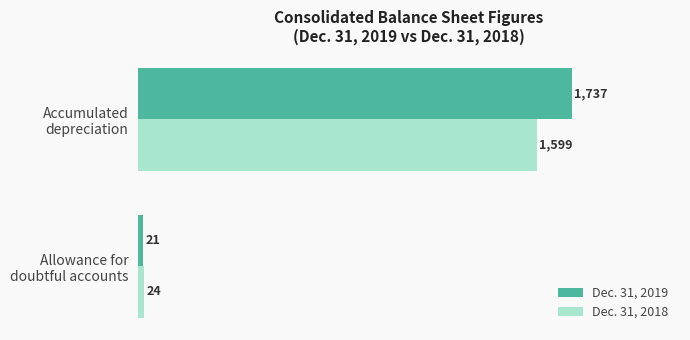

What is the sum of all Dec. 31, 2018 values?

1623